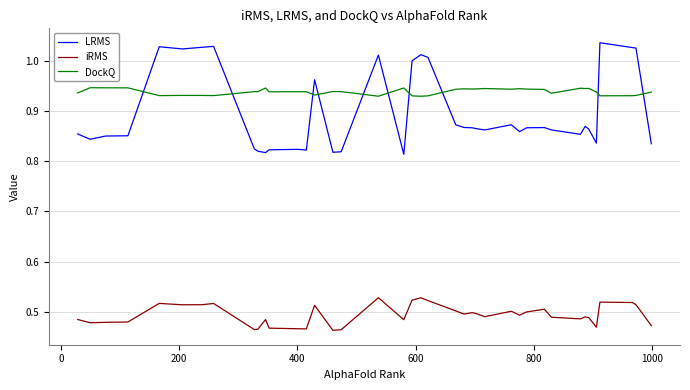

True or false: LRMS and iRMS intersect in this chart.

False